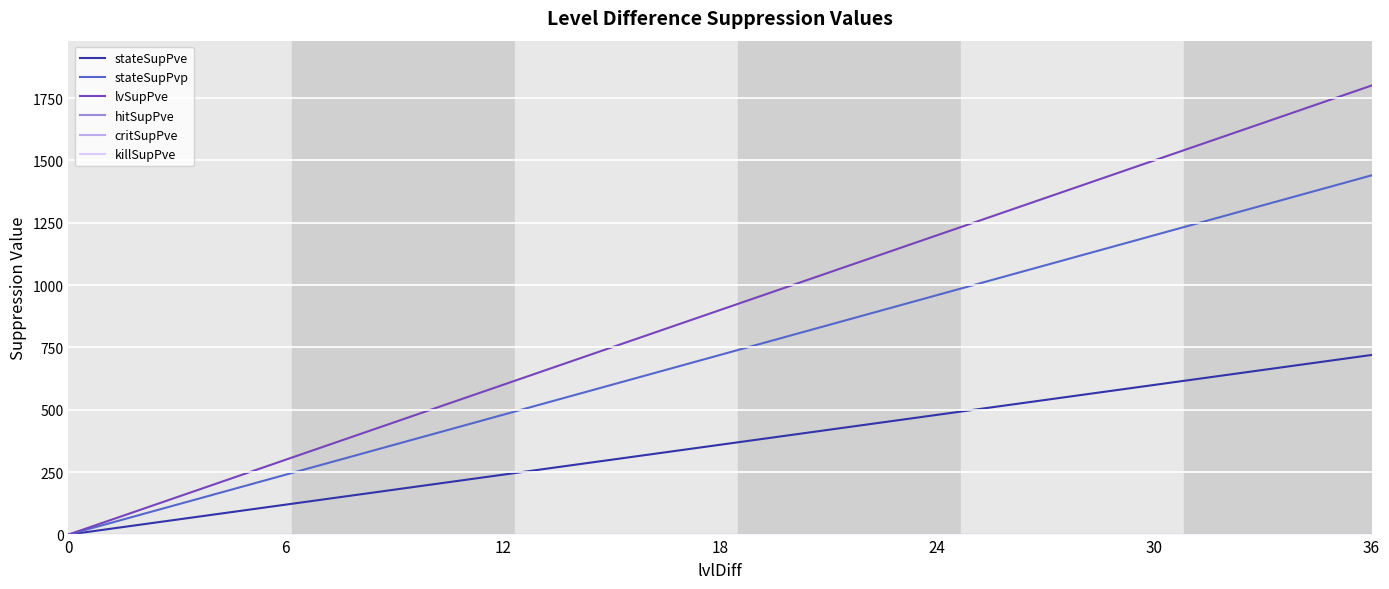

How many lines are shown in the chart?

6